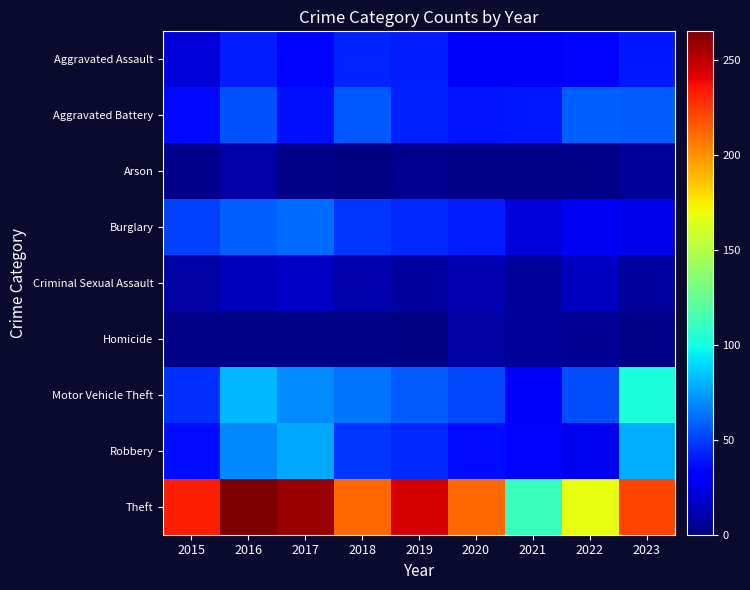

Which series has the largest range (max minus min)?

Theft